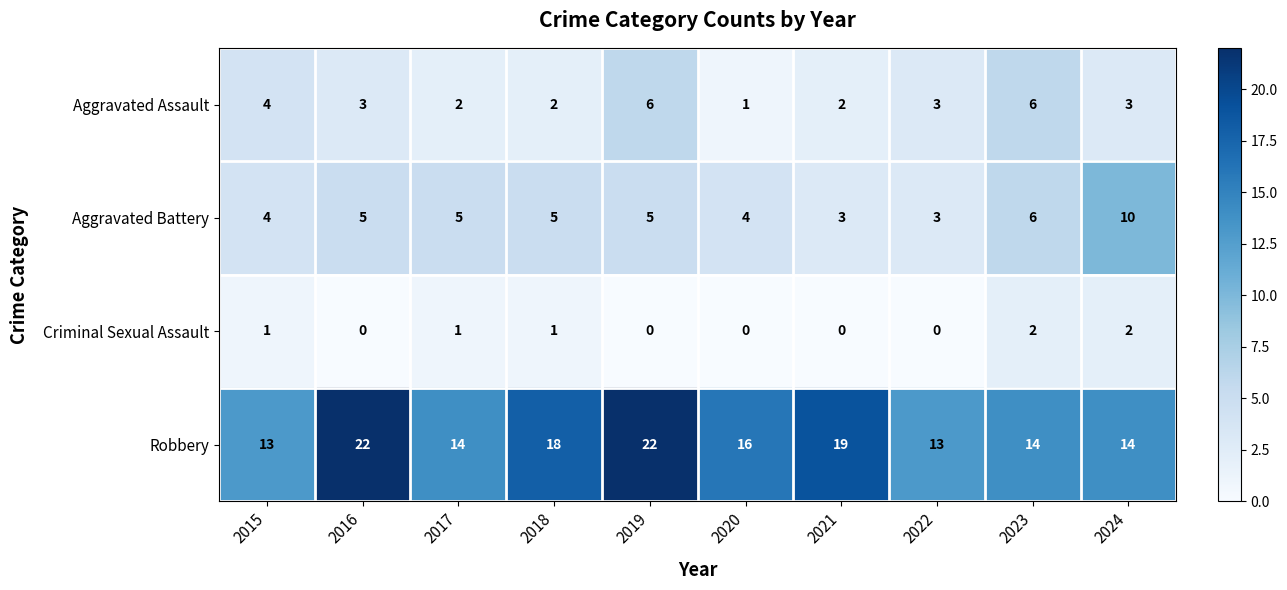

What is the greatest value displayed?

22